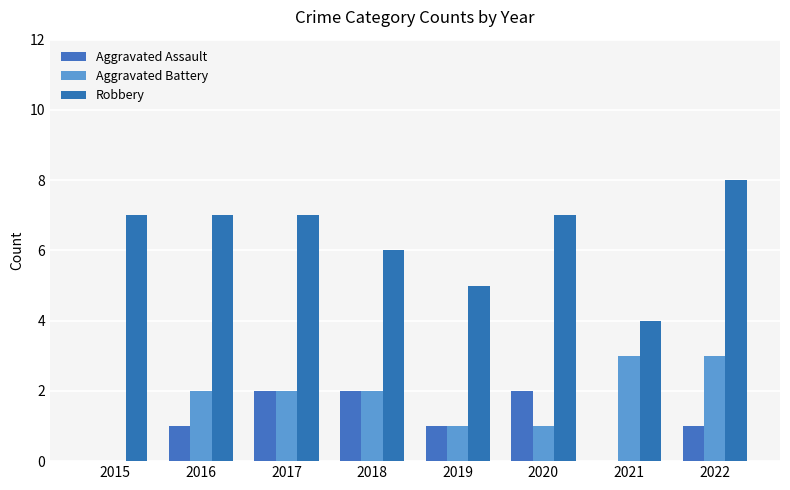

Which series has the largest total across all categories?

Robbery